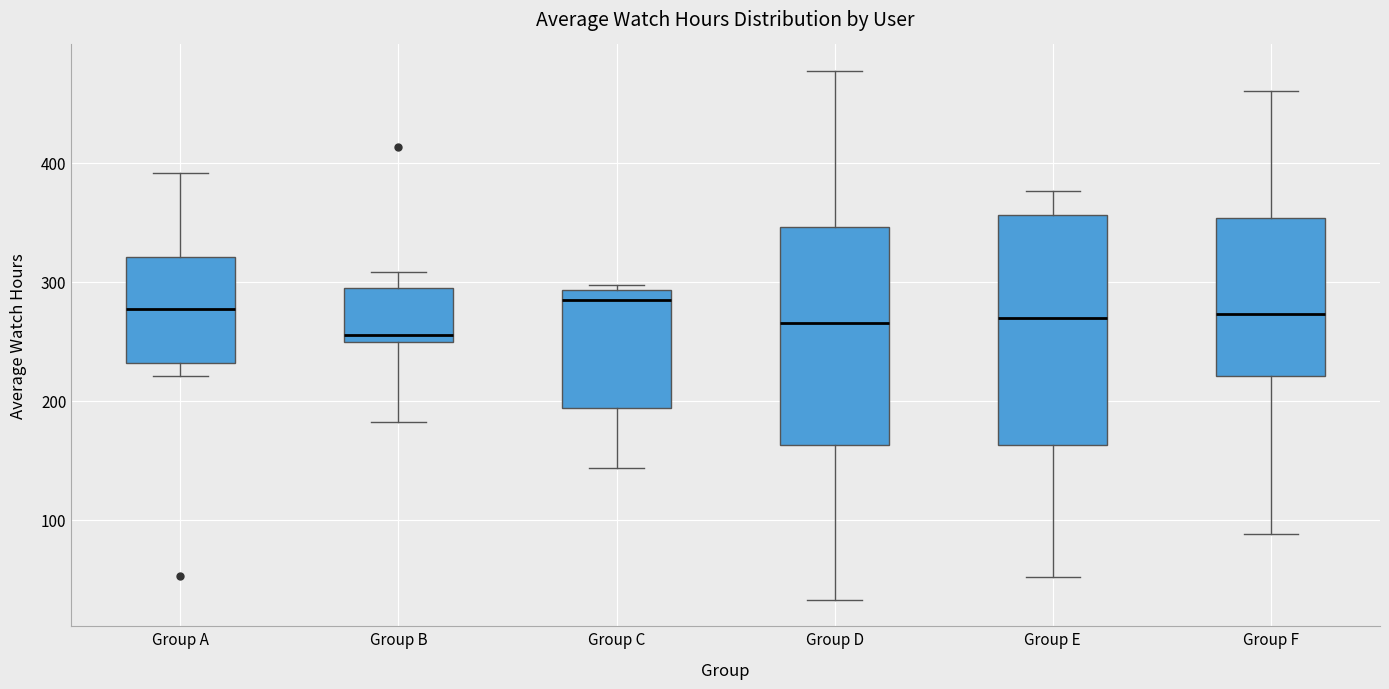

Which box is the tallest, from its lower edge to its upper edge?

Group E